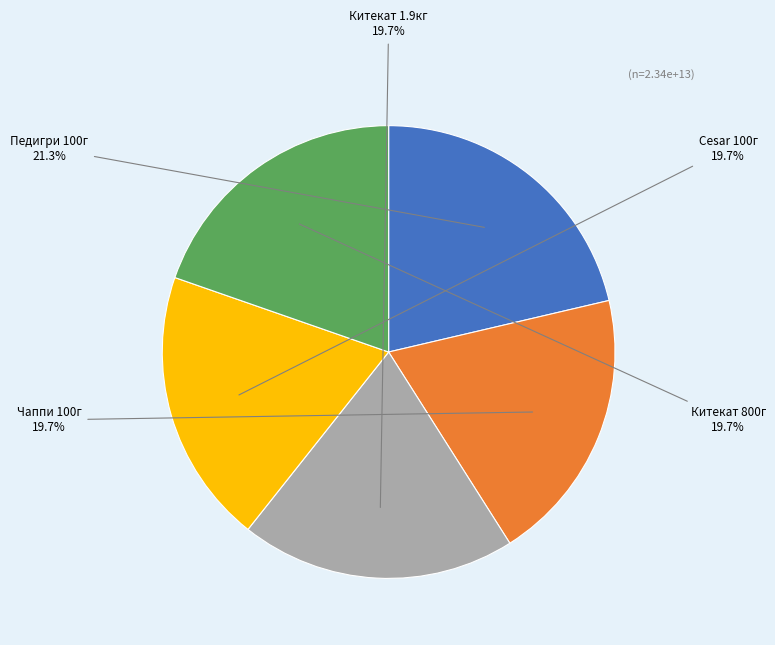

Count the number of slices in the pie.

5